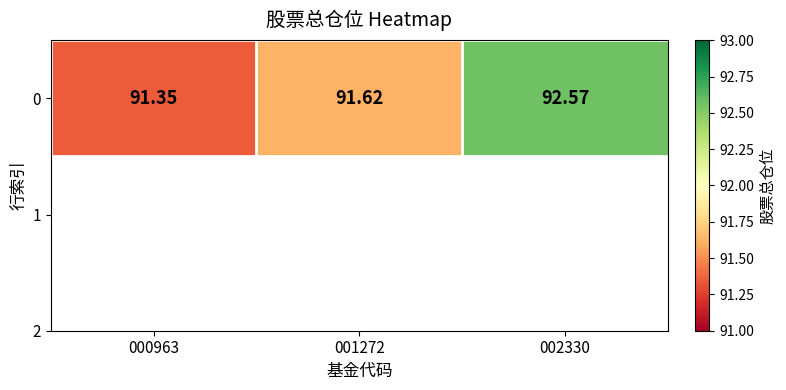

The value at 001272 is 91.6. True or false?

True